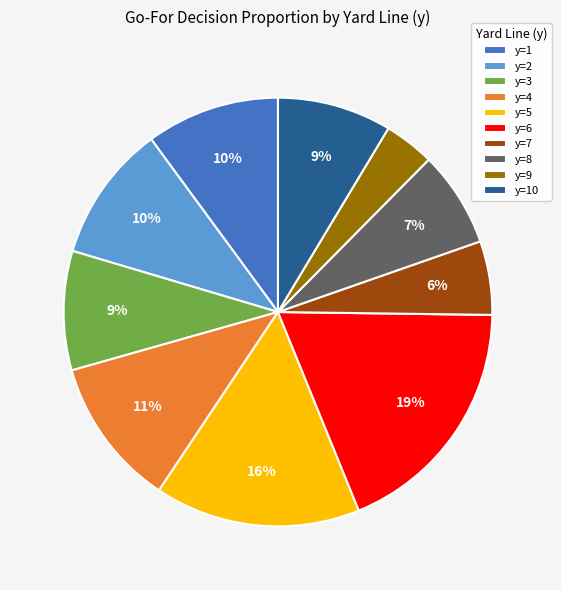

What percentage is the y=3 slice, to the nearest percent?

9%